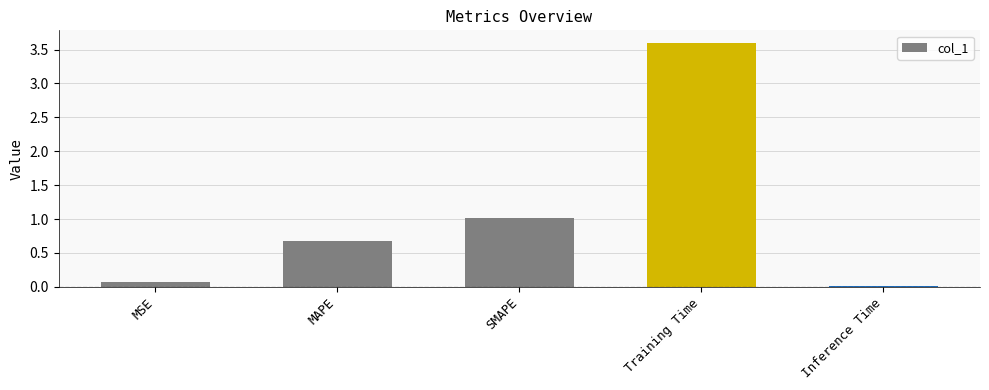

True or false: the data shows 1.4 at SMAPE.

False